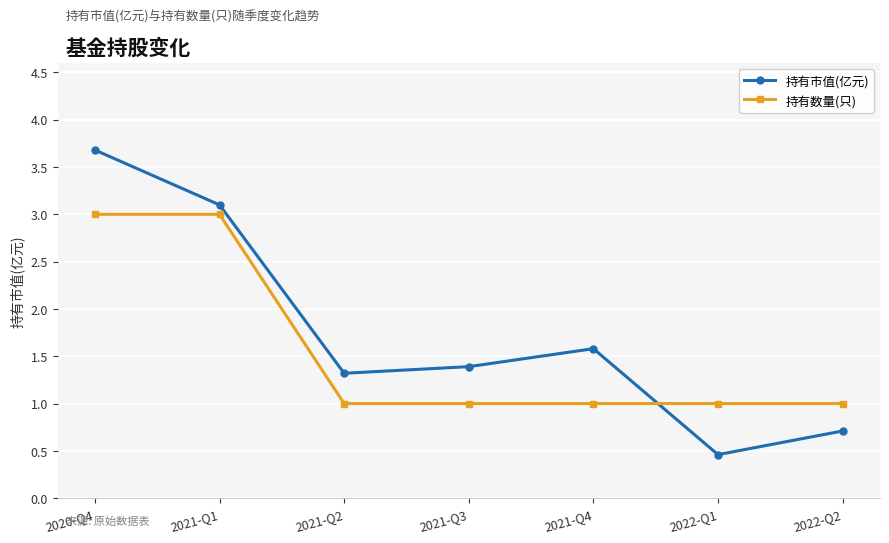

Between 2021-Q1 and 2022-Q2, which series saw the biggest shift?

持有市值(亿元)